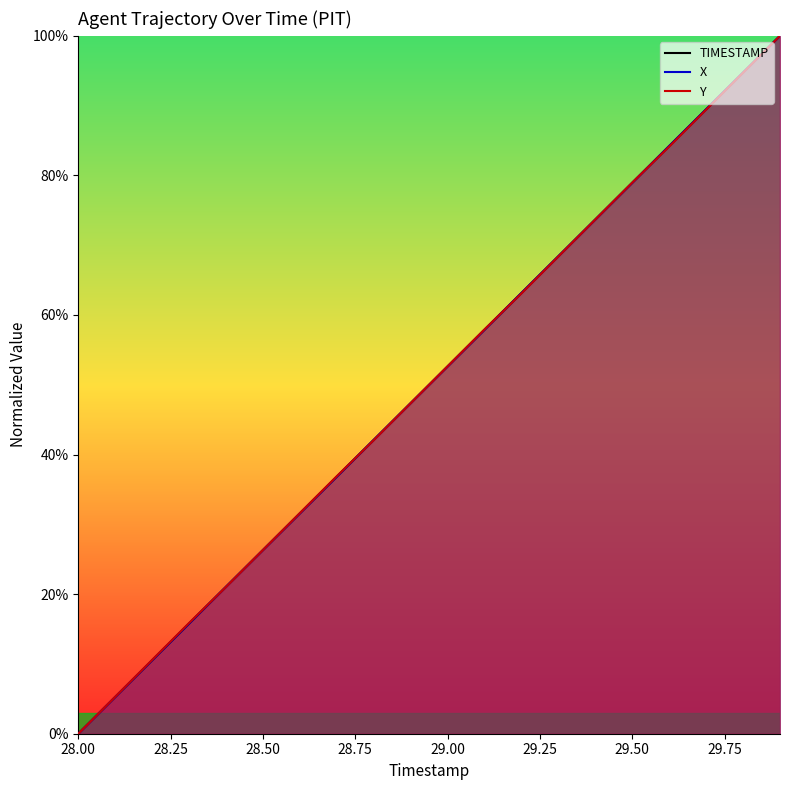

List the series in order of their peak value, highest first.

TIMESTAMP, X, Y